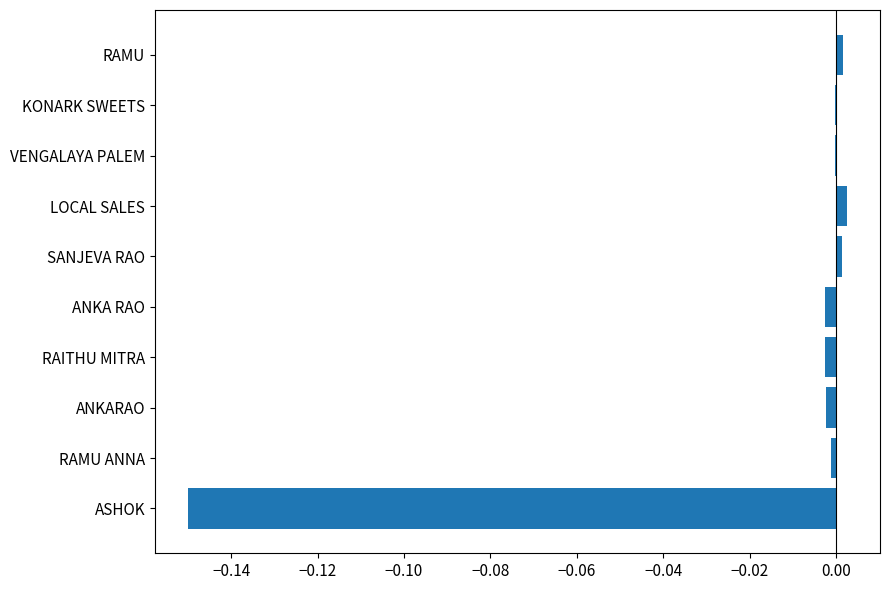

The chart shows a value of 0.0 at SANJEVA RAO. True or false?

True